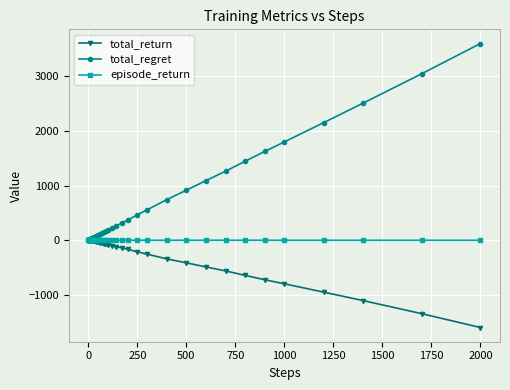

Which series has the largest range (max minus min)?

total_regret